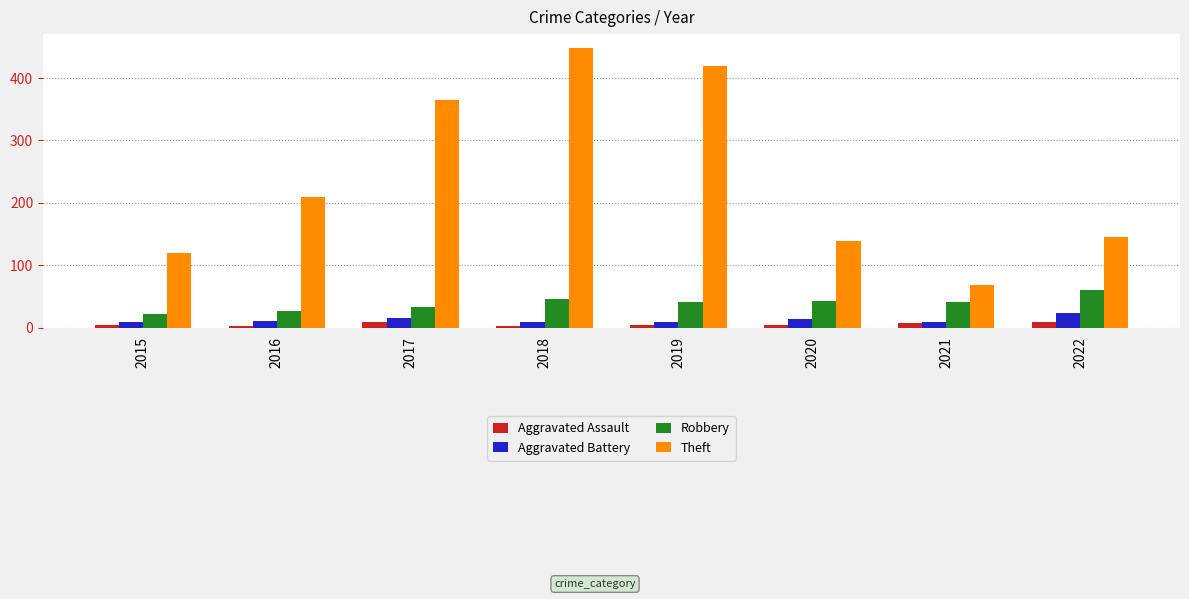

Where is Theft nearest to the value 258?

2016